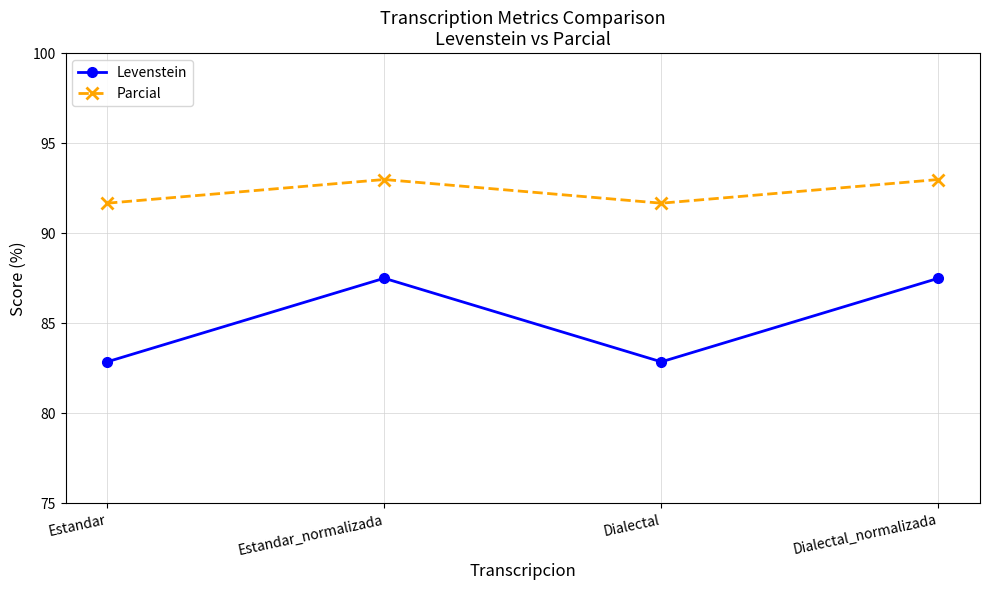

True or false: Levenstein and Parcial intersect in this chart.

False